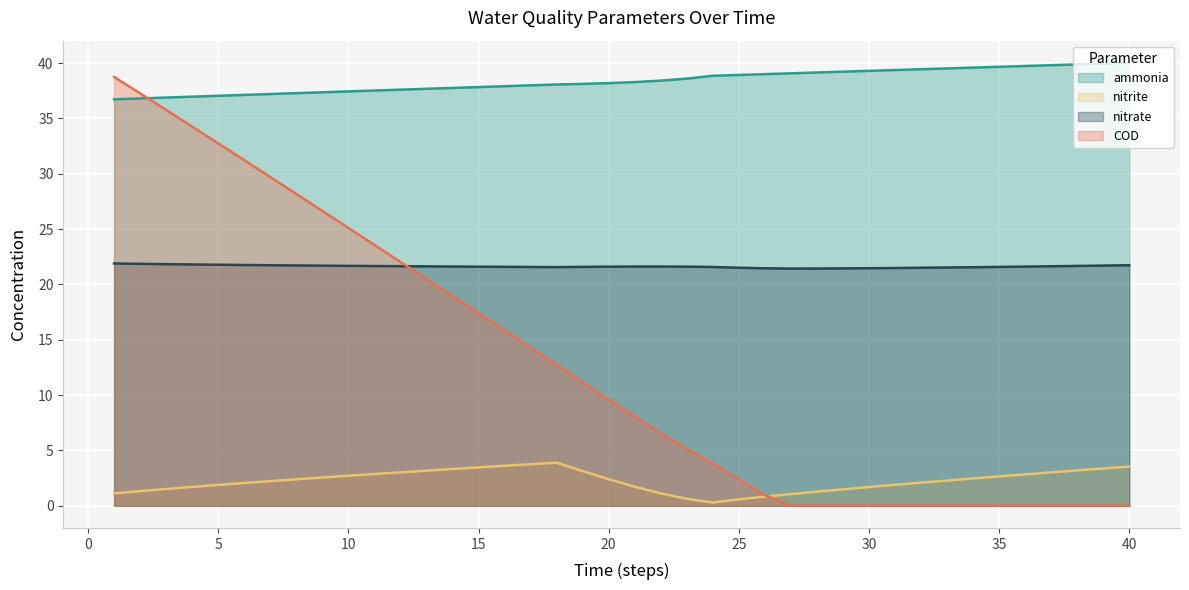

Reading left to right, transcribe all the data shown in this chart.

ammonia: 36.7	36.8	36.9	37.0	37.1	37.1	37.2	37.3	37.4	37.4	37.5	37.6	37.7	37.8	37.8	37.9	38.0	38.1	38.1	38.2	38.3	38.4	38.6	38.9	38.9	39.0	39.1	39.2	39.2	39.3	39.4	39.5	39.5	39.6	39.7	39.7	39.8	39.9	40.0	40.0
nitrite: 1.1	1.3	1.5	1.7	1.9	2.1	2.2	2.4	2.6	2.7	2.9	3.0	3.2	3.3	3.5	3.6	3.8	3.9	3.1	2.4	1.7	1.1	0.6	0.3	0.6	0.8	1.1	1.3	1.5	1.7	1.9	2.1	2.3	2.5	2.7	2.8	3.0	3.2	3.4	3.5
nitrate: 21.9	21.9	21.8	21.8	21.8	21.8	21.7	21.7	21.7	21.7	21.7	21.7	21.6	21.6	21.6	21.6	21.6	21.6	21.6	21.6	21.6	21.6	21.6	21.6	21.5	21.5	21.4	21.4	21.5	21.5	21.5	21.5	21.5	21.6	21.6	21.6	21.6	21.7	21.7	21.7
COD: 38.8	37.3	35.8	34.3	32.8	31.2	29.7	28.2	26.6	25.1	23.6	22.0	20.5	18.9	17.4	15.9	14.3	12.7	11.2	9.6	8.1	6.6	5.1	3.8	2.4	1.0	0.0	0.0	0.0	0.0	0.0	0.0	0.0	0.0	0.0	0.0	0.0	0.0	0.0	0.0